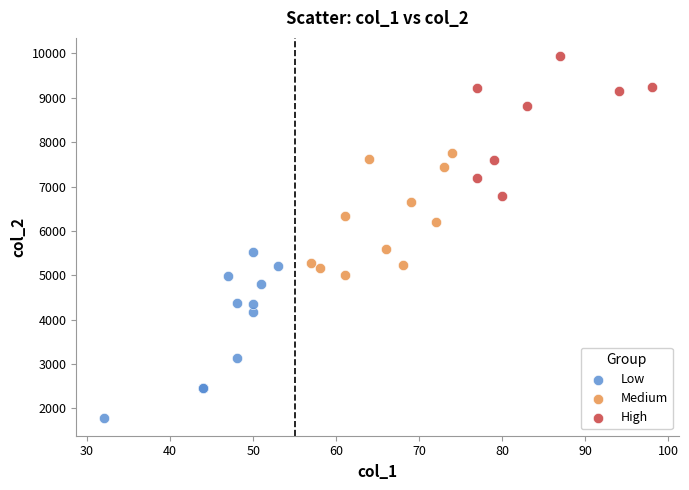

Which series contains the lowest Y value?

Low